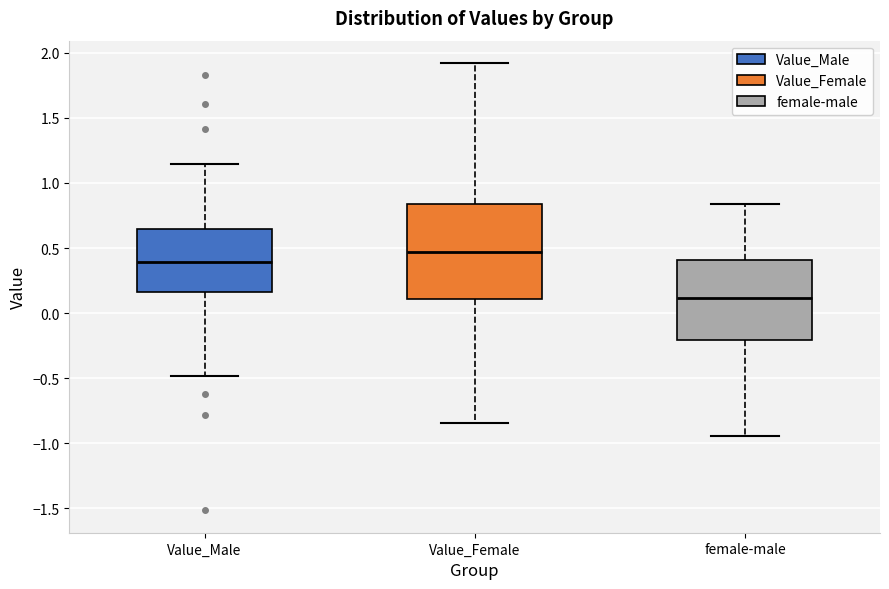

Which box's median line is the lowest?

female-male